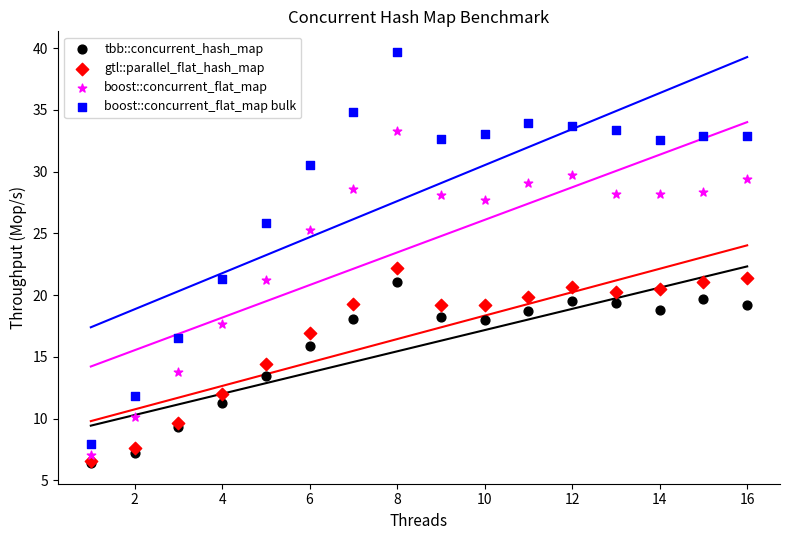

Across all series, what Y value is closest to 23?

22.2